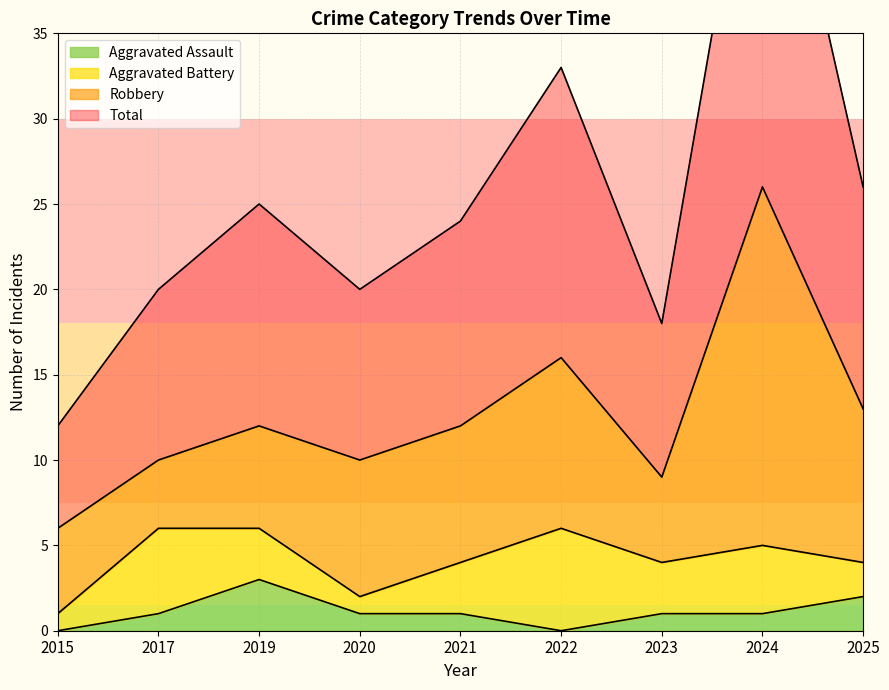

How many positive values does the Aggravated Assault series have?

7